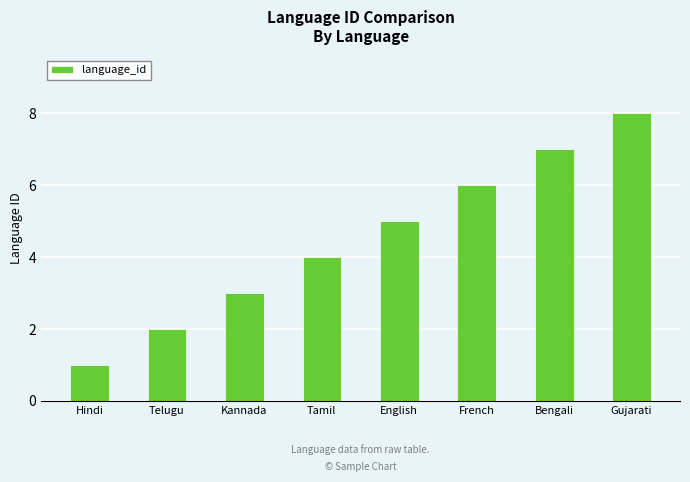

What is the sum of the values at English and Bengali?

12